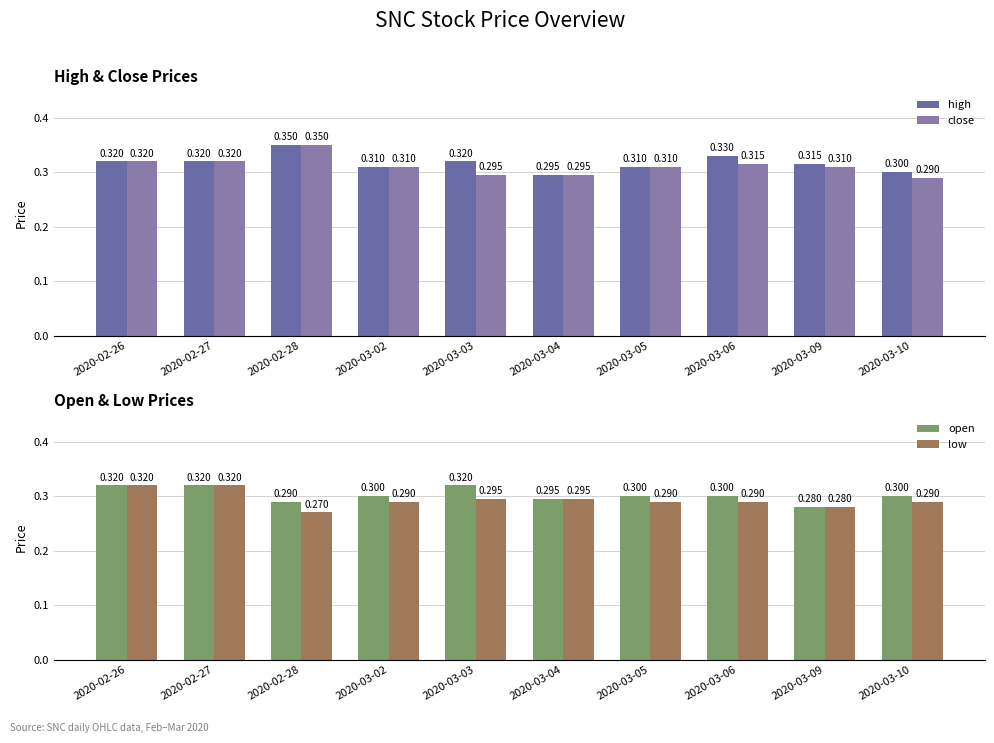

What is the total value across all series at 2020-02-26?

1.3